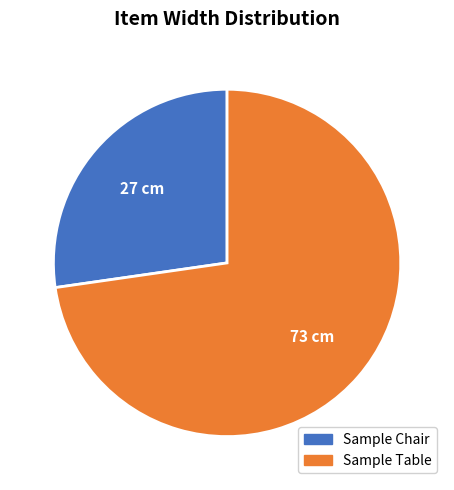

What is the smallest slice in the pie chart?

Sample Chair